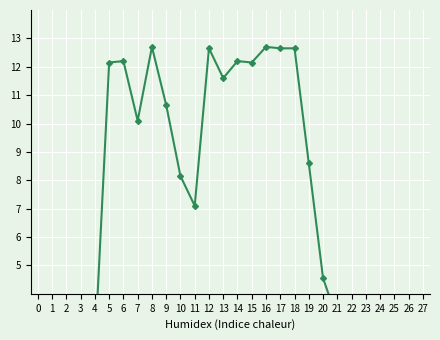

List the labels in order of value, smallest first.

0, 1, 2, 3, 23, 24, 25, 26, 27, 4, 21, 22, 20, 11, 10, 19, 7, 9, 13, 5, 15, 6, 14, 12, 17, 18, 8, 16